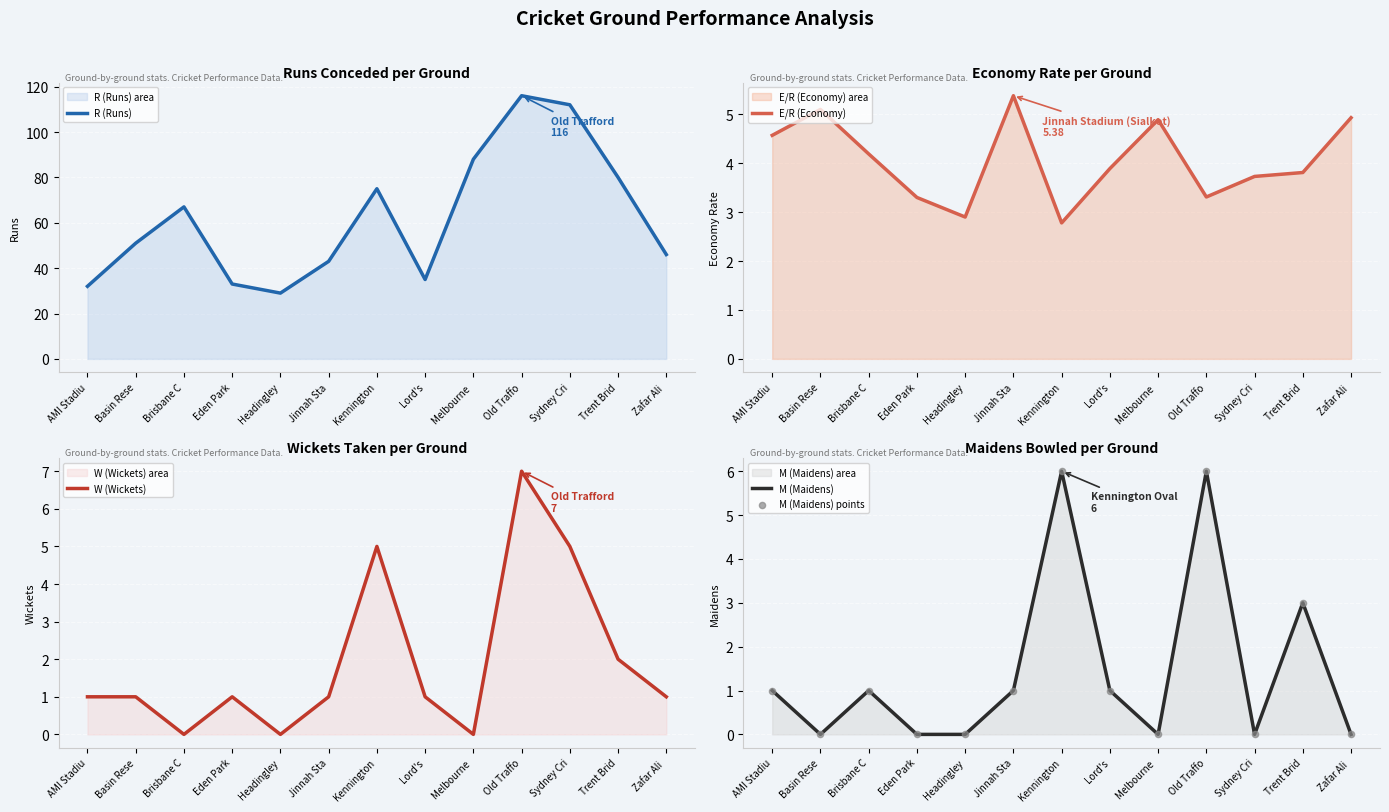

At which category is the sum across all series the highest?

Old Traffo